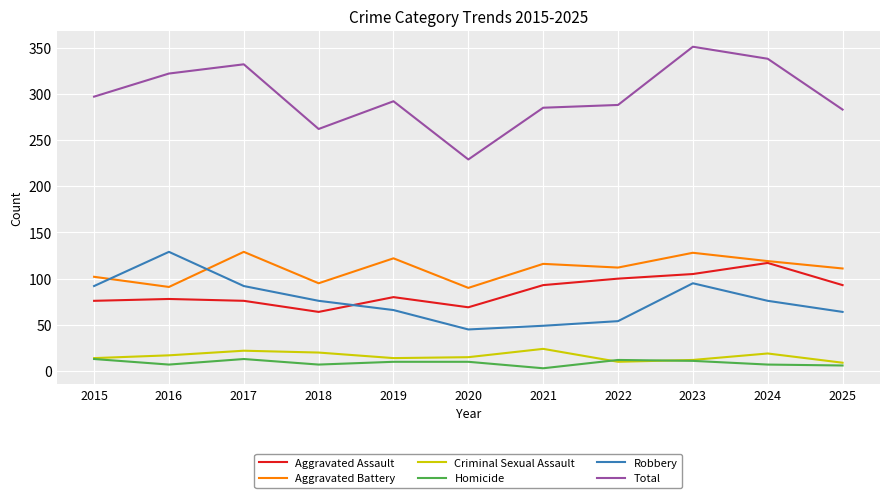

At which category does Aggravated Battery reach its first local peak?

2017